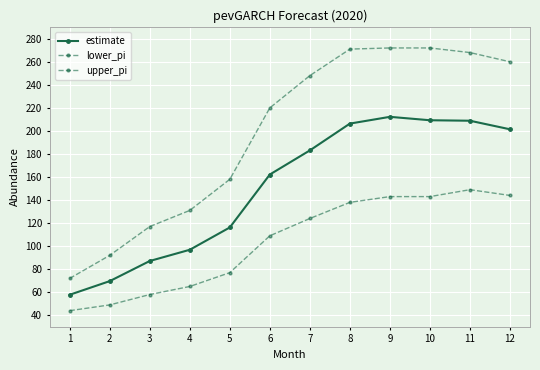

Which category has the highest value in the lower_pi series?

11